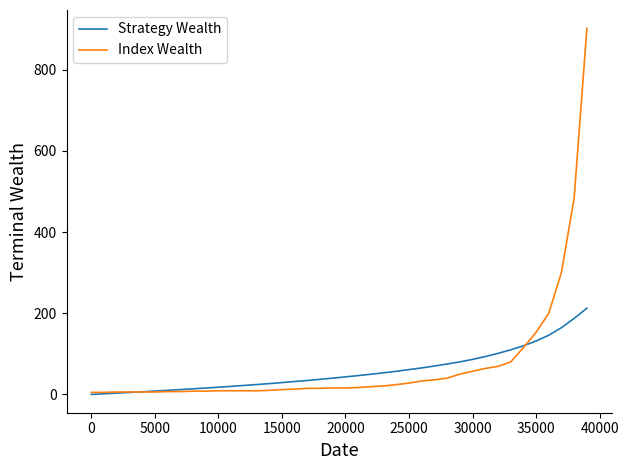

What is the maximum value shown in the chart?

902.0